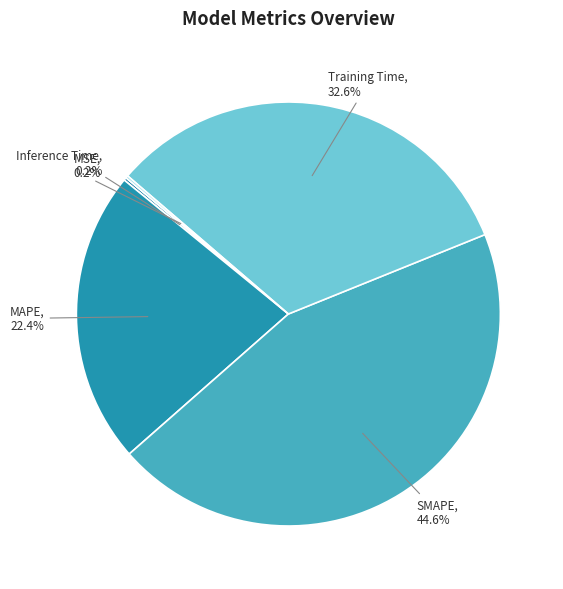

Is there any slice that represents more than half of the pie?

No